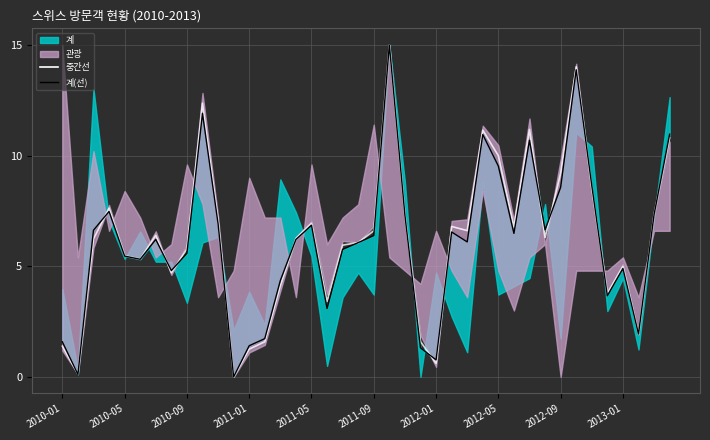

The value of 계(선) at 22 is 7.3. True or false?

True